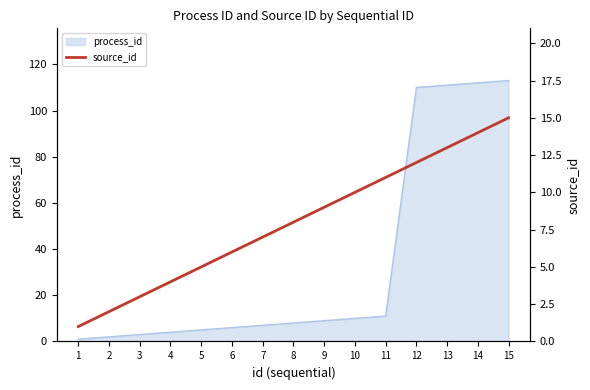

At which label is the value closest to 8?

8